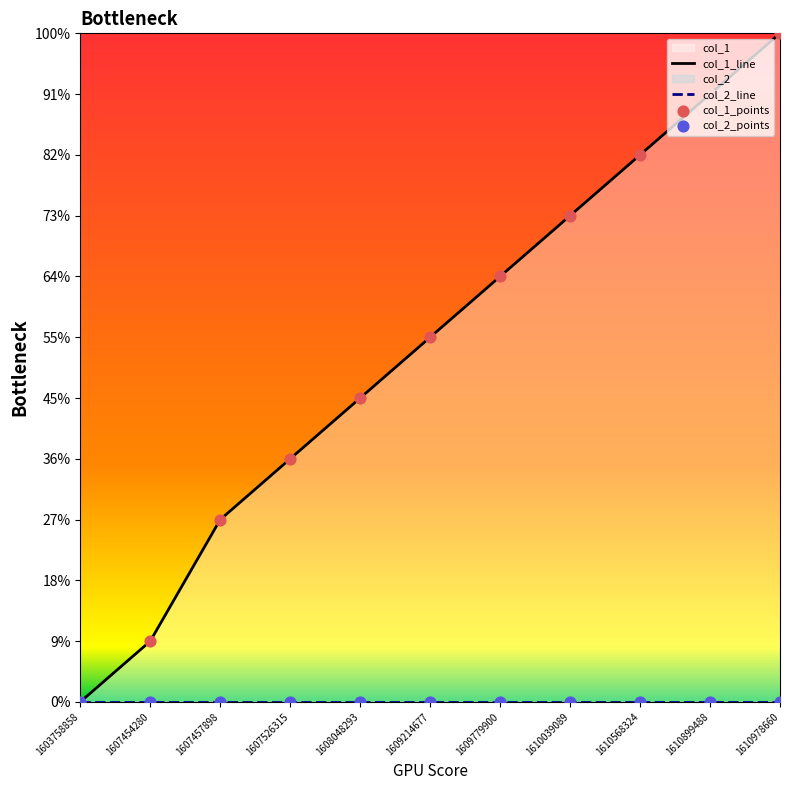

Is the value of col_2_line at 1608048293 greater than the value of col_1_points at 1610039089?

No